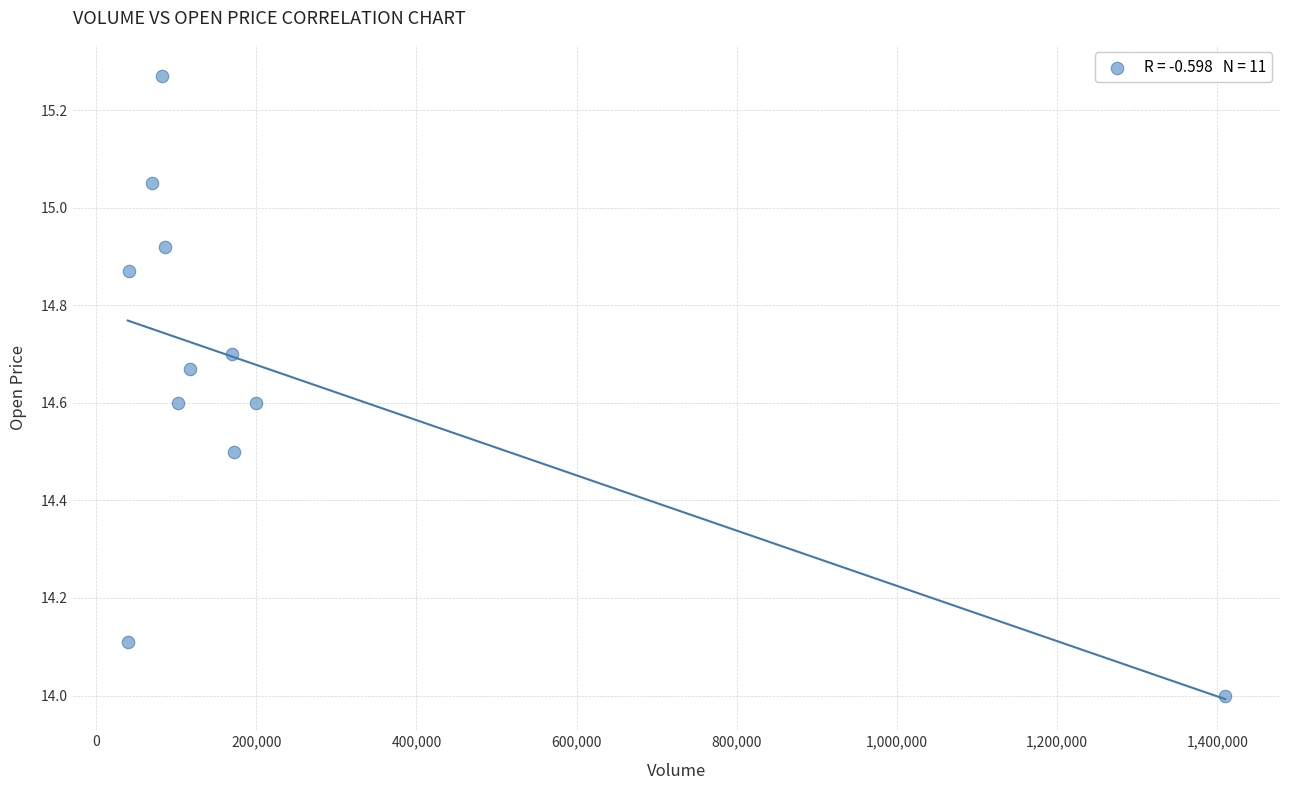

What is the average X value?

226590.9